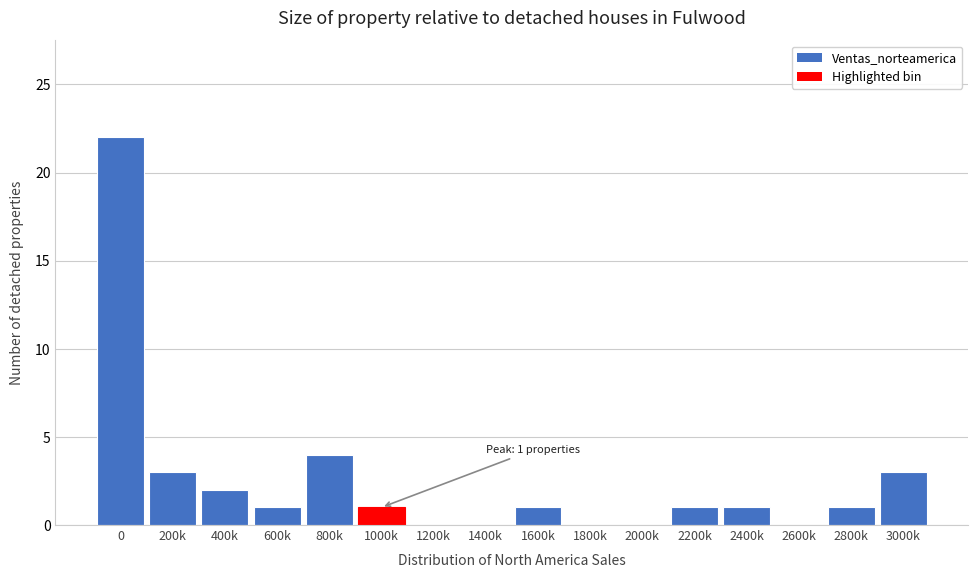

Reading left to right, extract all data points from this chart.

0=22	200k=3	400k=2	600k=1	800k=4	1000k=1	1200k=0	1400k=0	1600k=1	1800k=0	2000k=0	2200k=1	2400k=1	2600k=0	2800k=1	3000k=3